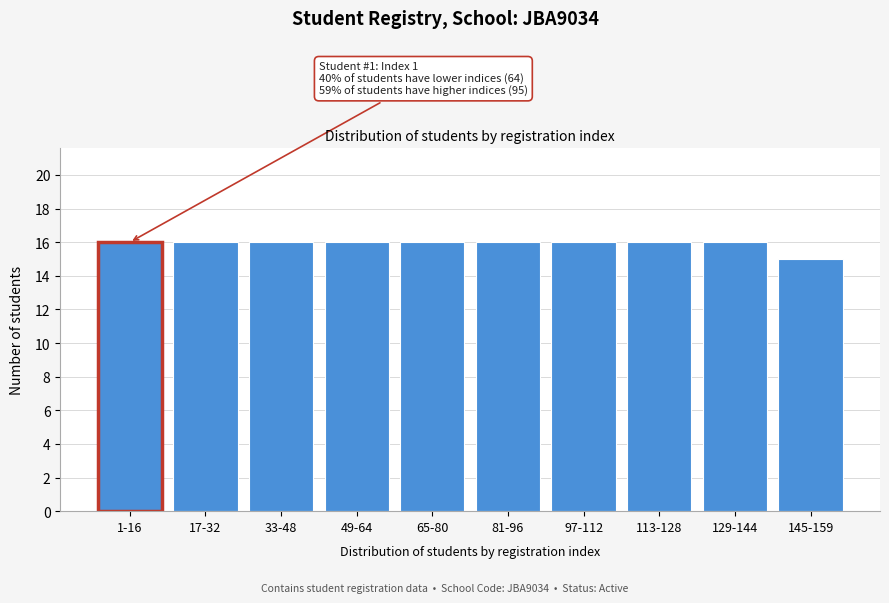

Reading left to right, what are all the values shown in this chart?

16	16	16	16	16	16	16	16	16	15